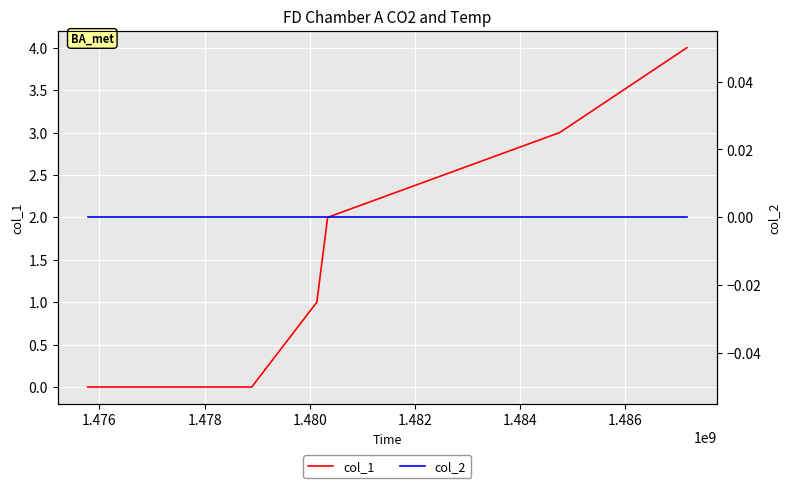

Rank the series by their average value, from highest to lowest.

col_1, col_2